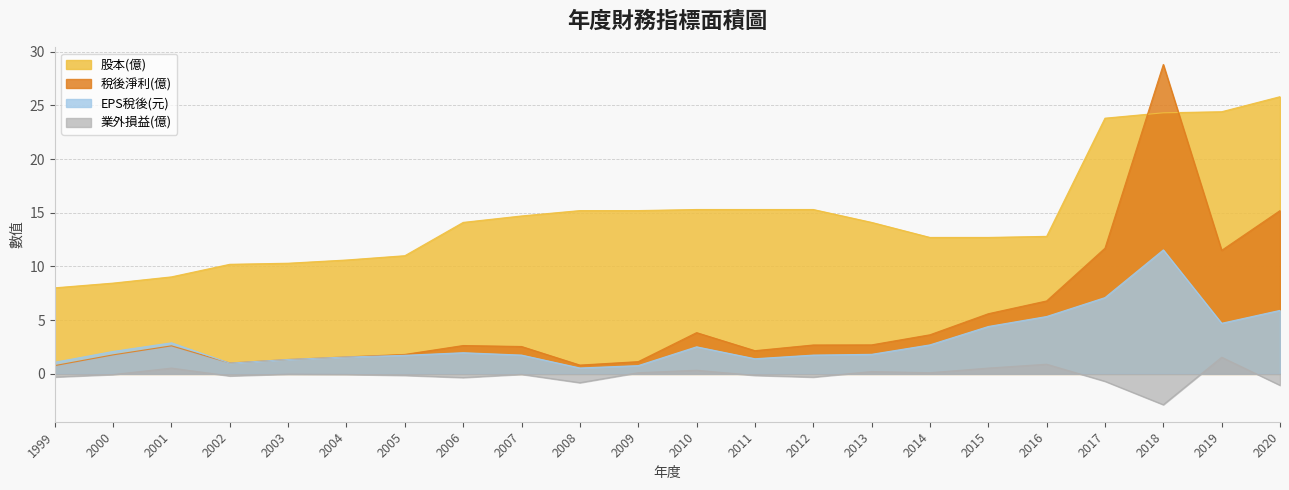

How many lines are shown in the chart?

4